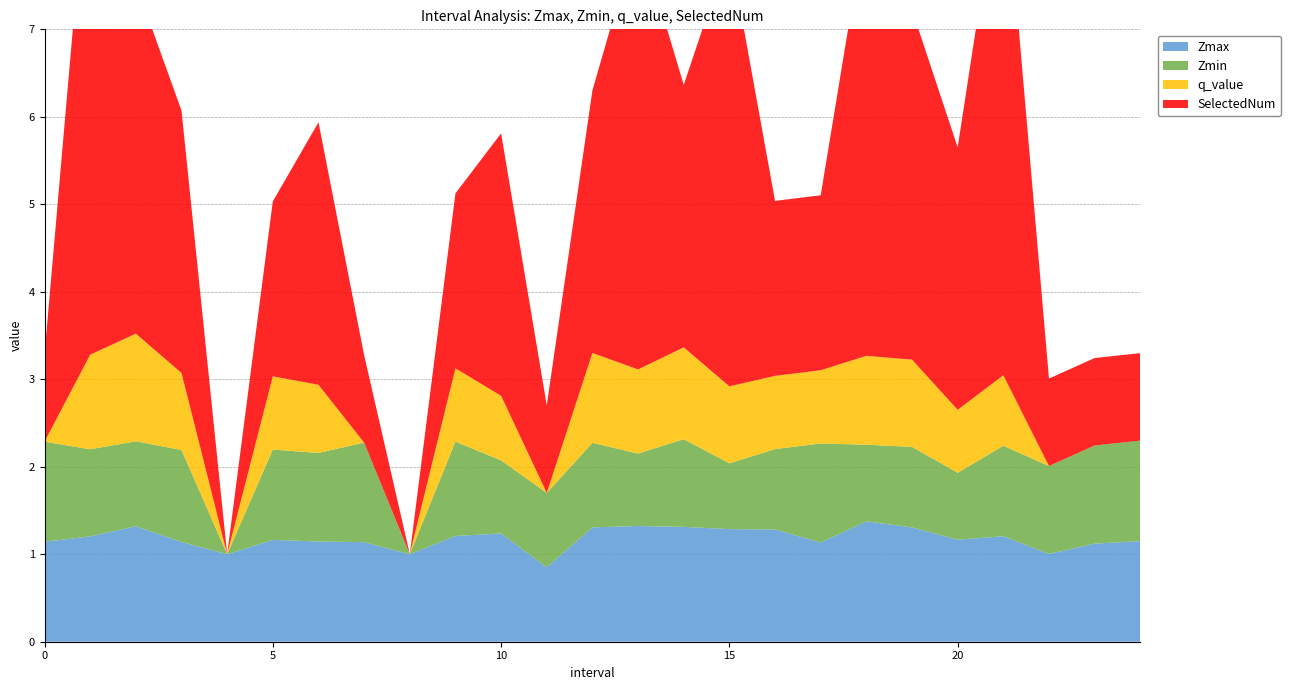

Reading left to right, list all the values displayed in this chart.

Zmax: 1.1	1.2	1.3	1.1	1.0	1.2	1.1	1.1	1.0	1.2	1.2	0.9	1.3	1.3	1.3	1.3	1.3	1.1	1.4	1.3	1.2	1.2	1.0	1.1	1.1
Zmin: 1.1	1.0	1.0	1.1	0.0	1.0	1.0	1.1	0.0	1.1	0.8	0.9	1.0	0.8	1.0	0.8	0.9	1.1	0.9	0.9	0.8	1.0	1.0	1.1	1.1
q_value: 0.0	1.1	1.2	0.9	0.0	0.8	0.8	0.0	0.0	0.8	0.7	0.0	1.0	1.0	1.0	0.9	0.8	0.8	1.0	1.0	0.7	0.8	0.0	0.0	0.0
SelectedNum: 1.0	6.0	4.0	3.0	0.0	2.0	3.0	1.0	0.0	2.0	3.0	1.0	3.0	5.0	3.0	5.0	2.0	2.0	5.0	4.0	3.0	6.0	1.0	1.0	1.0